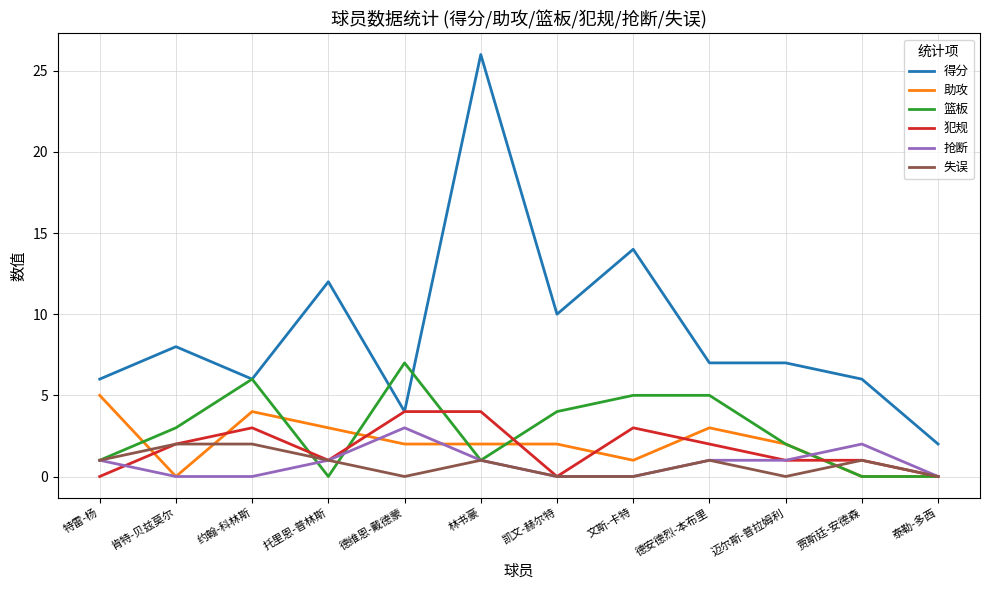

True or false: 得分 and 失误 intersect in this chart.

False